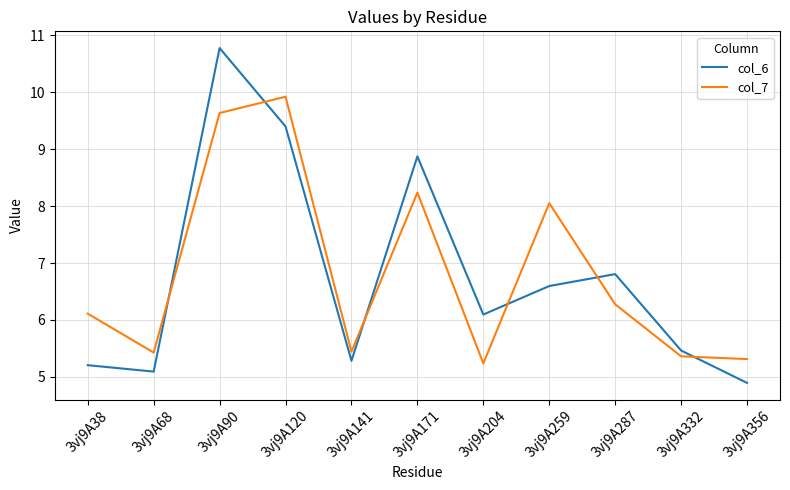

Is the value of col_6 at 3vj9A204 greater than the value of col_7 at 3vj9A90?

No